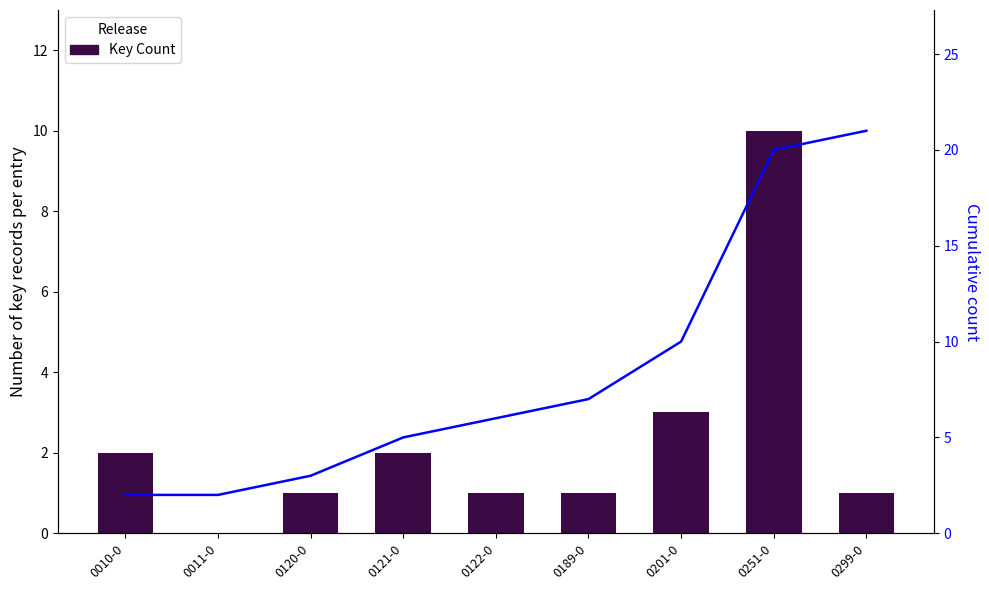

Which series changed the most between 0011-0 and 0299-0?

Cumulative